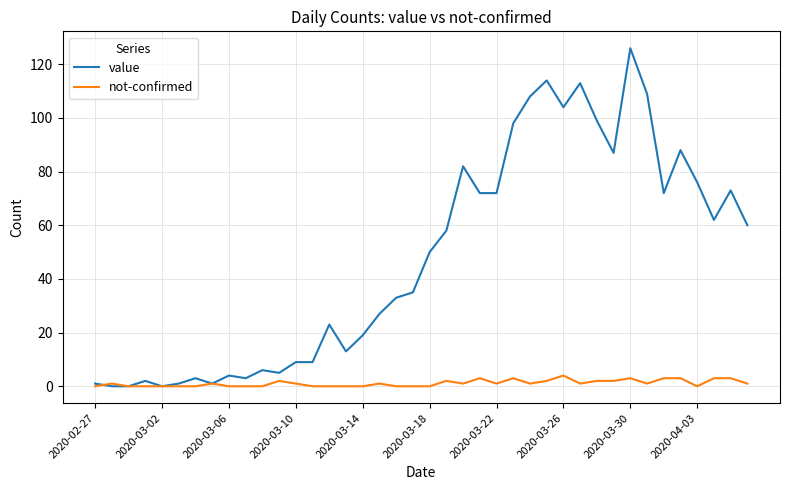

Reading left to right, extract all data points from this chart.

value: 1	0	0	2	0	1	3	1	4	3	6	5	9	9	23	13	19	27	33	35	50	58	82	72	72	98	108	114	104	113	99	87	126	109	72	88	76	62	73	60
not-confirmed: 0	1	0	0	0	0	0	1	0	0	0	2	1	0	0	0	0	1	0	0	0	2	1	3	1	3	1	2	4	1	2	2	3	1	3	3	0	3	3	1